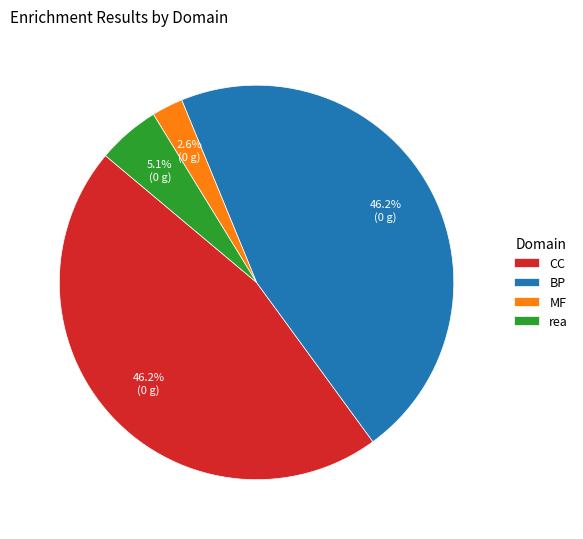

To the nearest percent, what portion does MF represent?

3%